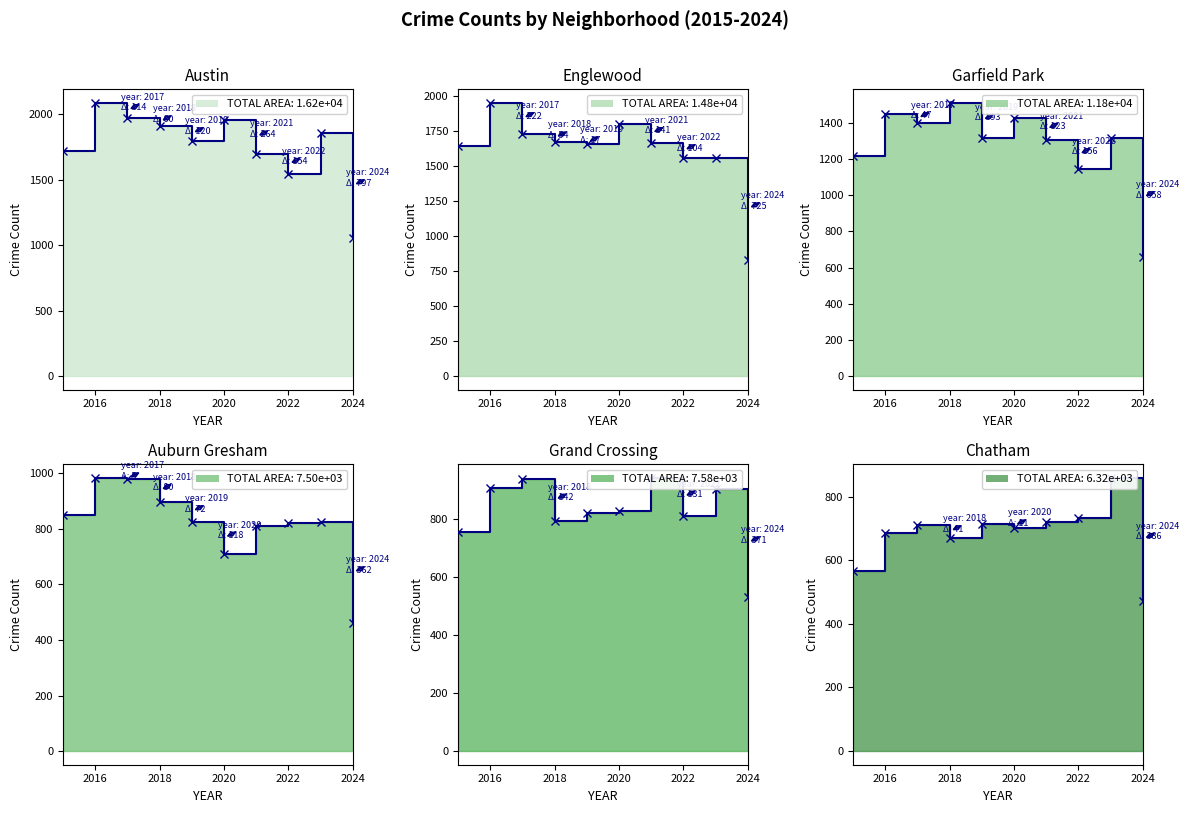

True or false: Auburn Gresham and Englewood intersect in this chart.

False